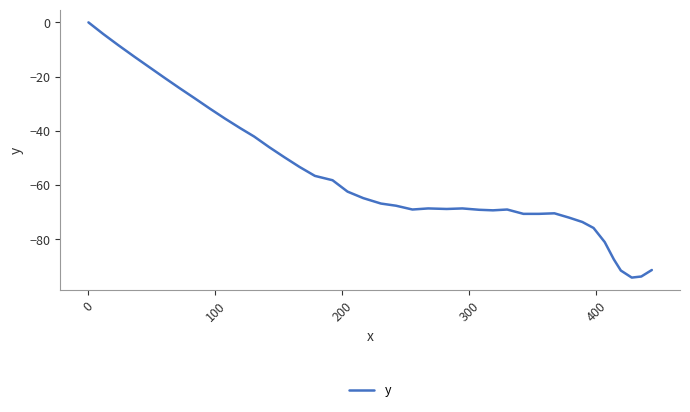

What is the difference between the maximum and minimum values?

94.1